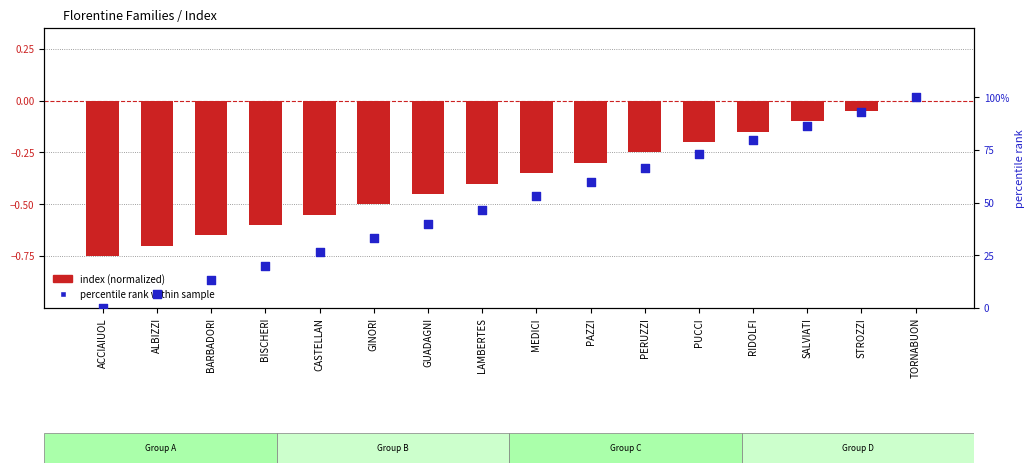

At which category is the sum across all series the highest?

TORNABUON